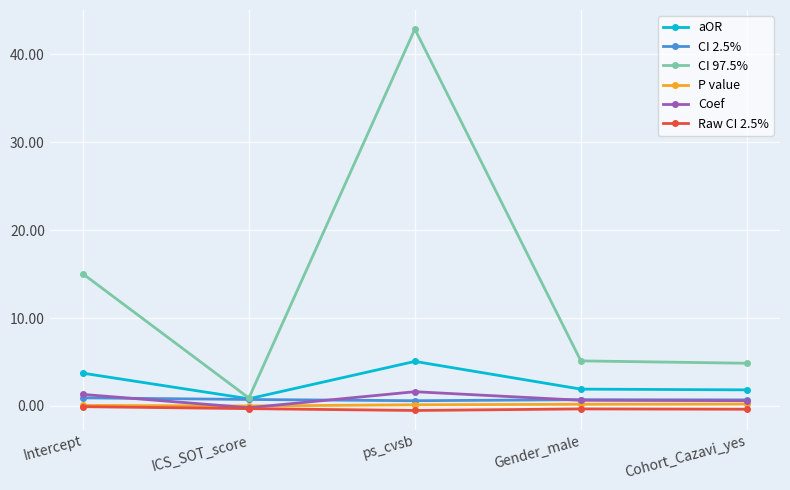

Count the Coef values in the range 0 to 1.

2